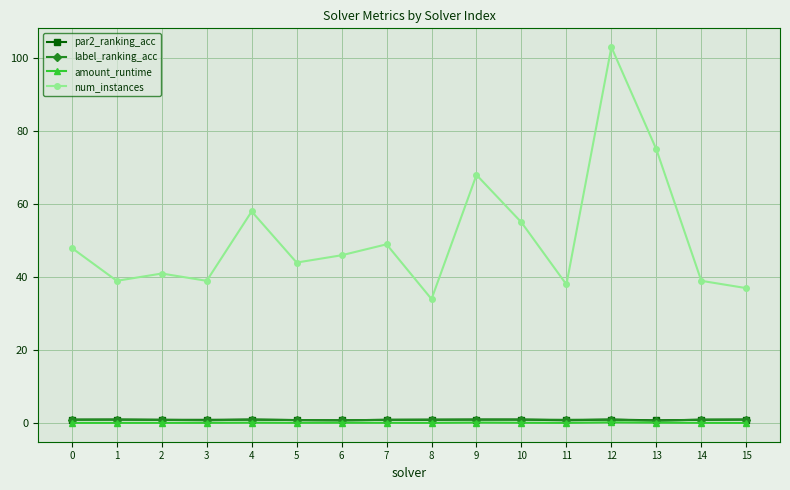

Is the value of amount_runtime at 3 greater than the value of num_instances at 9?

No